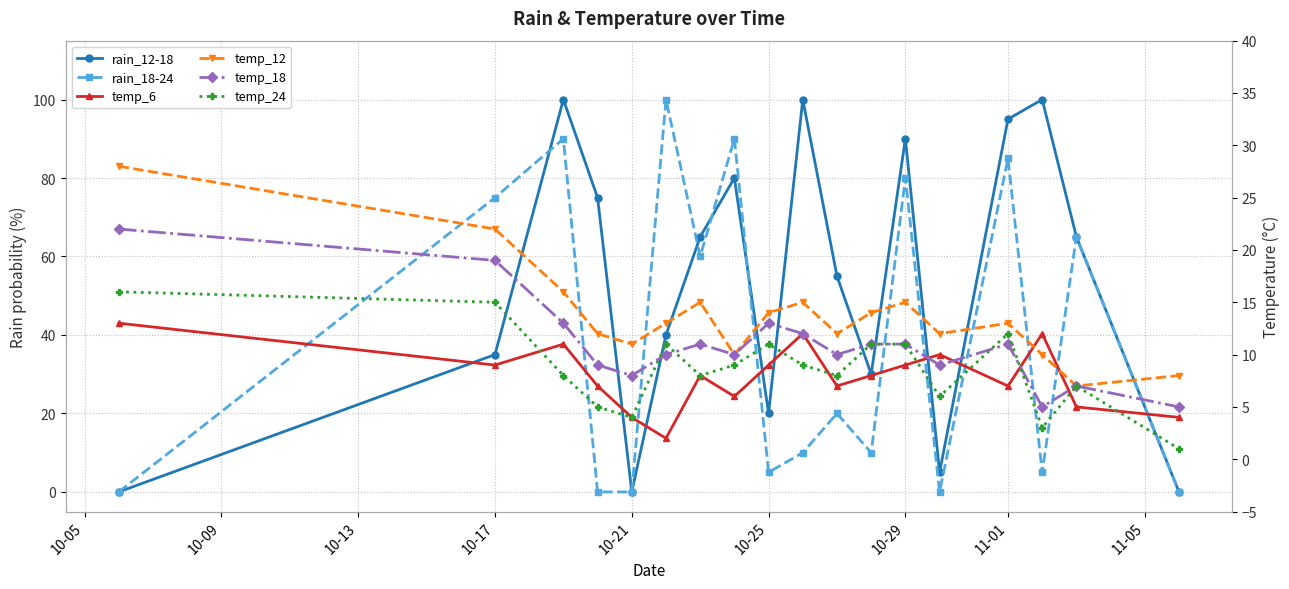

Reading left to right, what are all the values shown in this chart?

rain_12-18: 0	35	100	75	0	40	65	80	20	100	55	30	90	5	95	100	65	0
rain_18-24: 0	75	90	0	0	100	60	90	5	10	20	10	80	0	85	5	65	0
temp_6: 13	9	11	7	4	2	8	6	9	12	7	8	9	10	7	12	5	4
temp_12: 28	22	16	12	11	13	15	10	14	15	12	14	15	12	13	10	7	8
temp_18: 22	19	13	9	8	10	11	10	13	12	10	11	11	9	11	5	7	5
temp_24: 16	15	8	5	4	11	8	9	11	9	8	11	11	6	12	3	7	1